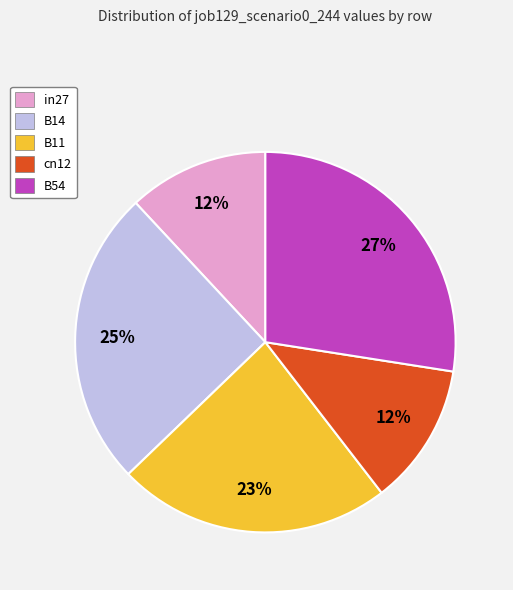

To the nearest percent, what percentage of the pie is in27?

12%